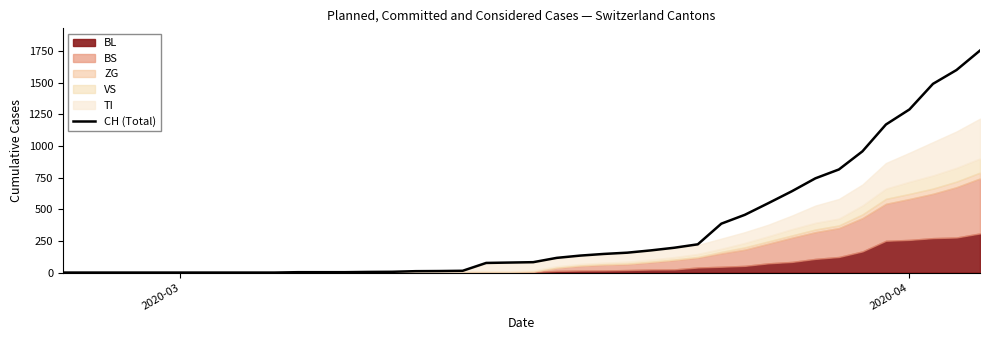

Does the chart display data point markers on the line(s)?

No